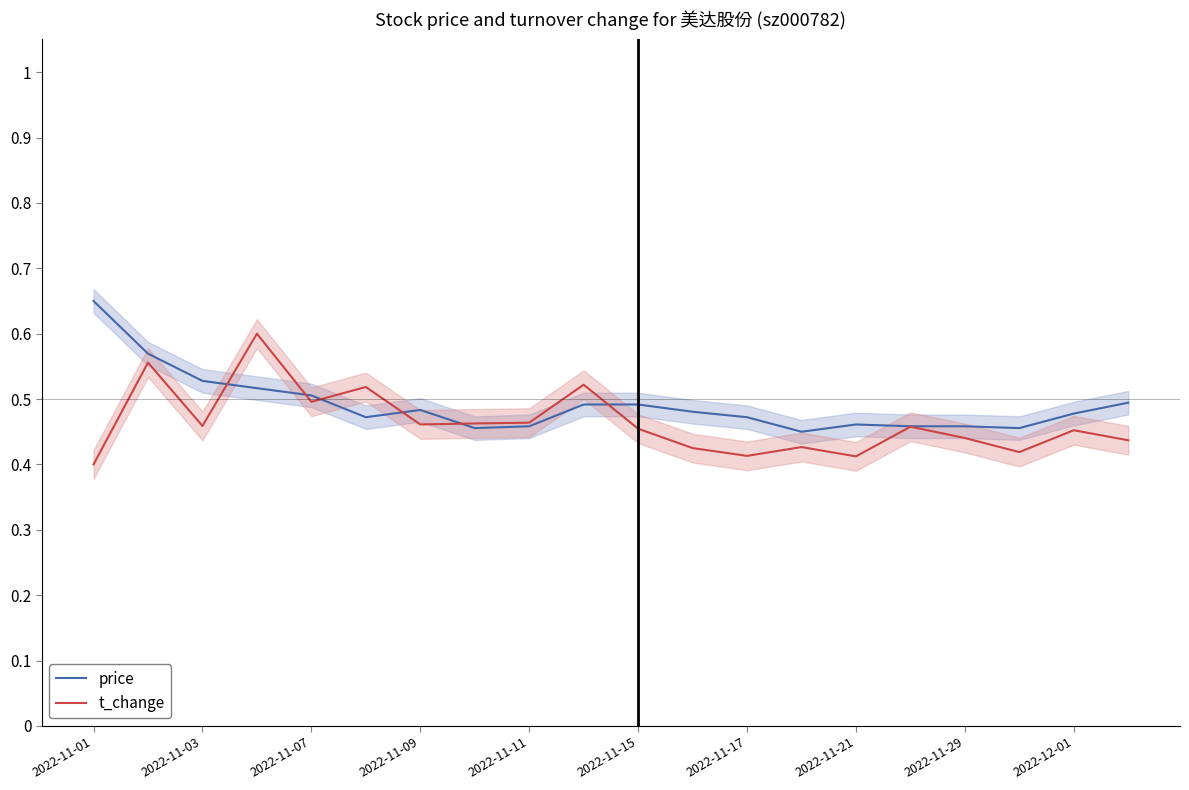

True or false: price has more than 0 points higher than both neighbors.

True